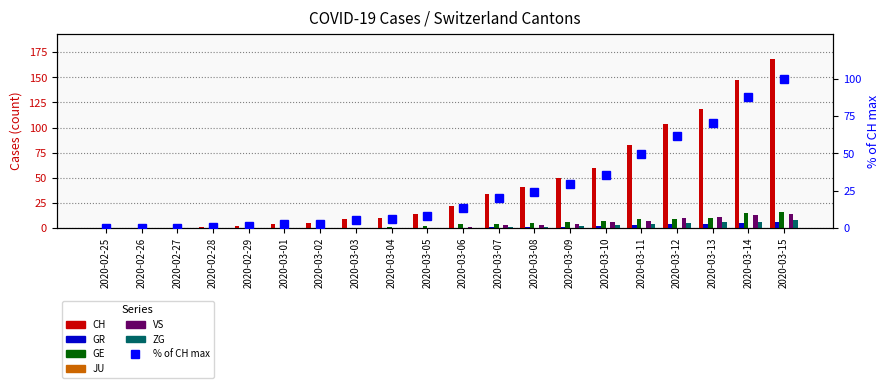

True or false: ZG has a value of 1 at 2020-03-09.

False